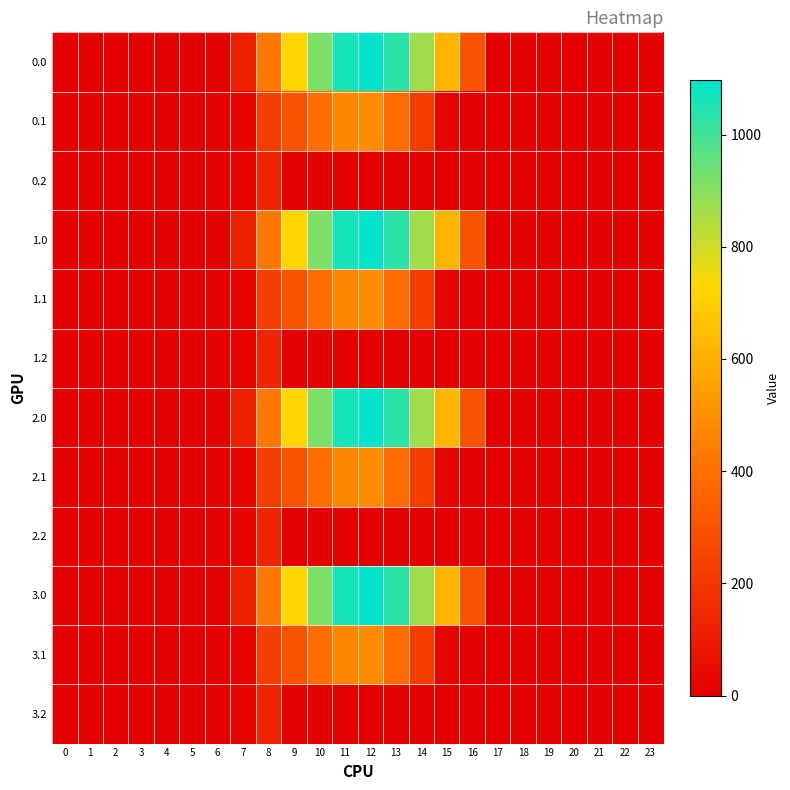

Reading left to right, list all the values displayed in this chart.

0.0: 0=0.0	1=0.0	2=0.0	3=0.0	4=0.0	5=0.0	6=0.0	7=120.6	8=430.3	9=716.9	10=916.2	11=1060.3	12=1096.7	13=1032.9	14=870.6	15=615.9	16=294.5	17=0.0	18=0.0	19=0.0	20=0.0	21=0.0	22=0.0	23=0.0
0.1: 0=0.0	1=0.0	2=0.0	3=0.0	4=0.0	5=0.0	6=0.0	7=17.7	8=227.5	9=295.9	10=388.1	11=471.7	12=485.4	13=382.7	14=219.2	15=17.3	16=0.0	17=0.0	18=0.0	19=0.0	20=0.0	21=0.0	22=0.0	23=0.0
0.2: 0=0.0	1=0.0	2=0.0	3=0.0	4=0.0	5=0.0	6=0.0	7=22.3	8=134.2	9=0.0	10=0.0	11=0.0	12=0.0	13=0.0	14=0.0	15=0.0	16=0.0	17=0.0	18=0.0	19=0.0	20=0.0	21=0.0	22=0.0	23=0.0
1.0: 0=0.0	1=0.0	2=0.0	3=0.0	4=0.0	5=0.0	6=0.0	7=120.6	8=430.3	9=716.9	10=916.2	11=1060.3	12=1096.7	13=1032.9	14=870.6	15=615.9	16=294.5	17=0.0	18=0.0	19=0.0	20=0.0	21=0.0	22=0.0	23=0.0
1.1: 0=0.0	1=0.0	2=0.0	3=0.0	4=0.0	5=0.0	6=0.0	7=17.7	8=227.5	9=295.9	10=388.1	11=471.7	12=485.4	13=382.7	14=219.2	15=17.3	16=0.0	17=0.0	18=0.0	19=0.0	20=0.0	21=0.0	22=0.0	23=0.0
1.2: 0=0.0	1=0.0	2=0.0	3=0.0	4=0.0	5=0.0	6=0.0	7=22.3	8=134.2	9=0.0	10=0.0	11=0.0	12=0.0	13=0.0	14=0.0	15=0.0	16=0.0	17=0.0	18=0.0	19=0.0	20=0.0	21=0.0	22=0.0	23=0.0
2.0: 0=0.0	1=0.0	2=0.0	3=0.0	4=0.0	5=0.0	6=0.0	7=120.6	8=430.3	9=716.9	10=916.2	11=1060.3	12=1096.7	13=1032.9	14=870.6	15=615.9	16=294.5	17=0.0	18=0.0	19=0.0	20=0.0	21=0.0	22=0.0	23=0.0
2.1: 0=0.0	1=0.0	2=0.0	3=0.0	4=0.0	5=0.0	6=0.0	7=17.7	8=227.5	9=295.9	10=388.1	11=471.7	12=485.4	13=382.7	14=219.2	15=17.3	16=0.0	17=0.0	18=0.0	19=0.0	20=0.0	21=0.0	22=0.0	23=0.0
2.2: 0=0.0	1=0.0	2=0.0	3=0.0	4=0.0	5=0.0	6=0.0	7=22.3	8=134.2	9=0.0	10=0.0	11=0.0	12=0.0	13=0.0	14=0.0	15=0.0	16=0.0	17=0.0	18=0.0	19=0.0	20=0.0	21=0.0	22=0.0	23=0.0
3.0: 0=0.0	1=0.0	2=0.0	3=0.0	4=0.0	5=0.0	6=0.0	7=120.6	8=430.3	9=716.9	10=916.2	11=1060.3	12=1096.7	13=1032.9	14=870.6	15=615.9	16=294.5	17=0.0	18=0.0	19=0.0	20=0.0	21=0.0	22=0.0	23=0.0
3.1: 0=0.0	1=0.0	2=0.0	3=0.0	4=0.0	5=0.0	6=0.0	7=17.7	8=227.5	9=295.9	10=388.1	11=471.7	12=485.4	13=382.7	14=219.2	15=17.3	16=0.0	17=0.0	18=0.0	19=0.0	20=0.0	21=0.0	22=0.0	23=0.0
3.2: 0=0.0	1=0.0	2=0.0	3=0.0	4=0.0	5=0.0	6=0.0	7=22.3	8=134.2	9=0.0	10=0.0	11=0.0	12=0.0	13=0.0	14=0.0	15=0.0	16=0.0	17=0.0	18=0.0	19=0.0	20=0.0	21=0.0	22=0.0	23=0.0